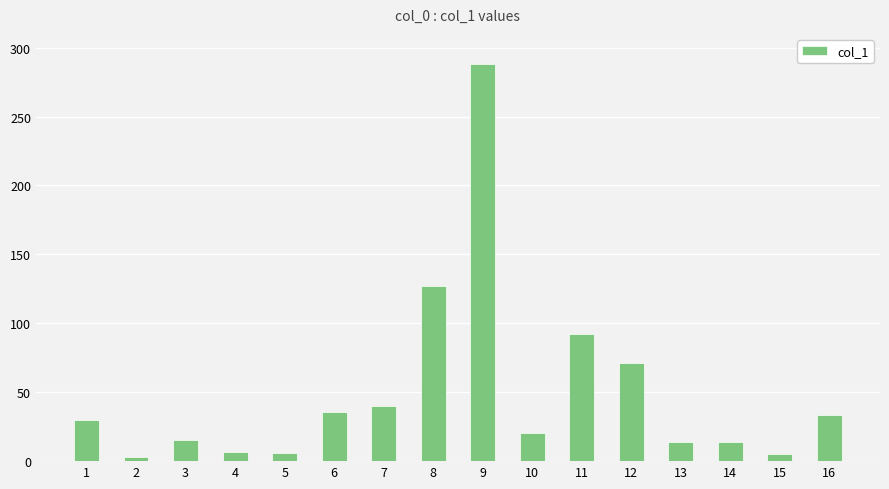

How many data points does each series have?

16